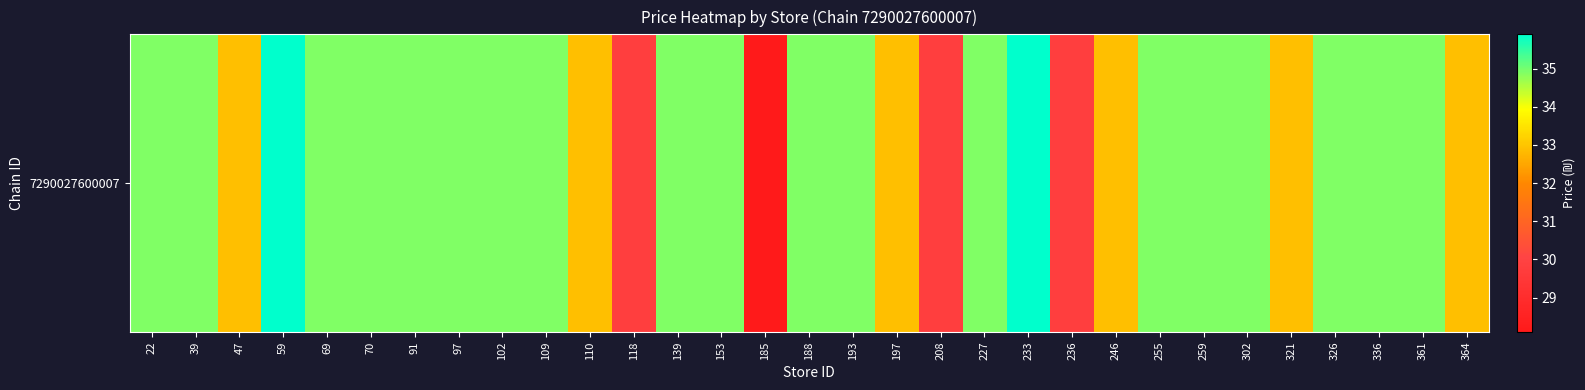

What is the difference between the maximum and minimum values?

7.8